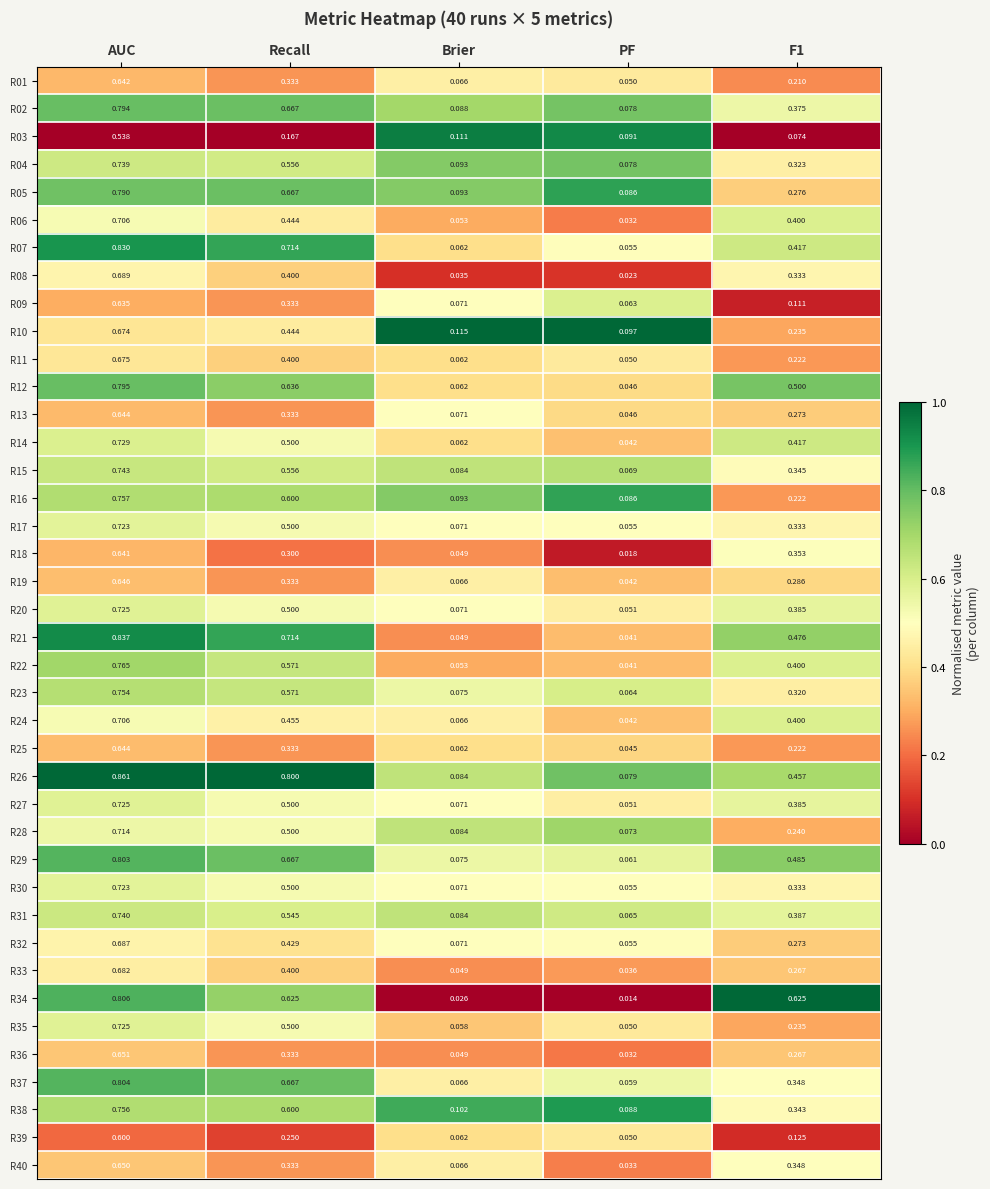

Count the number of data series in this chart.

40